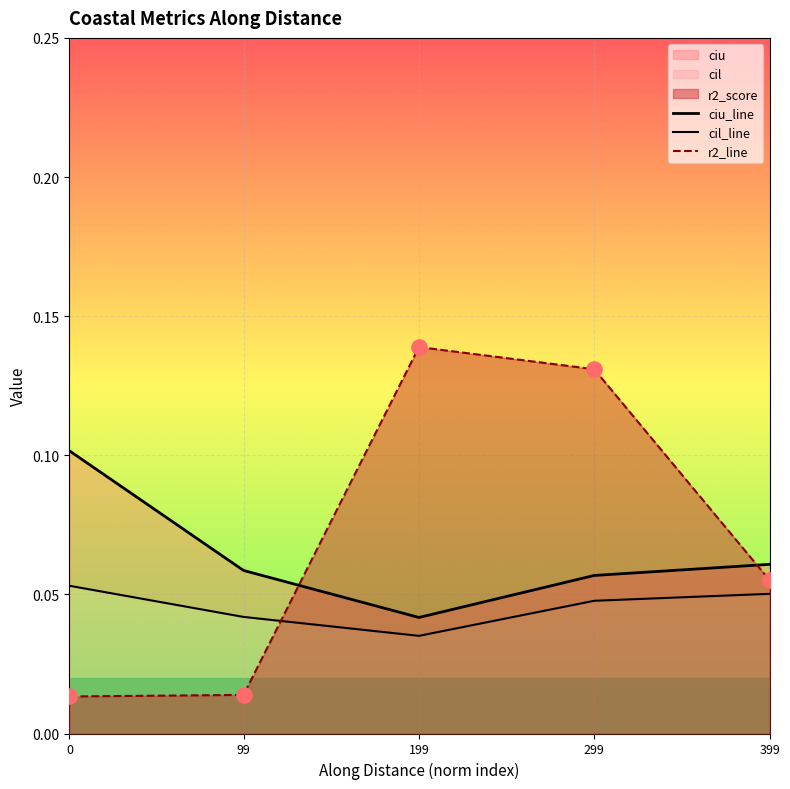

At which category is the sum across all series the highest?

299